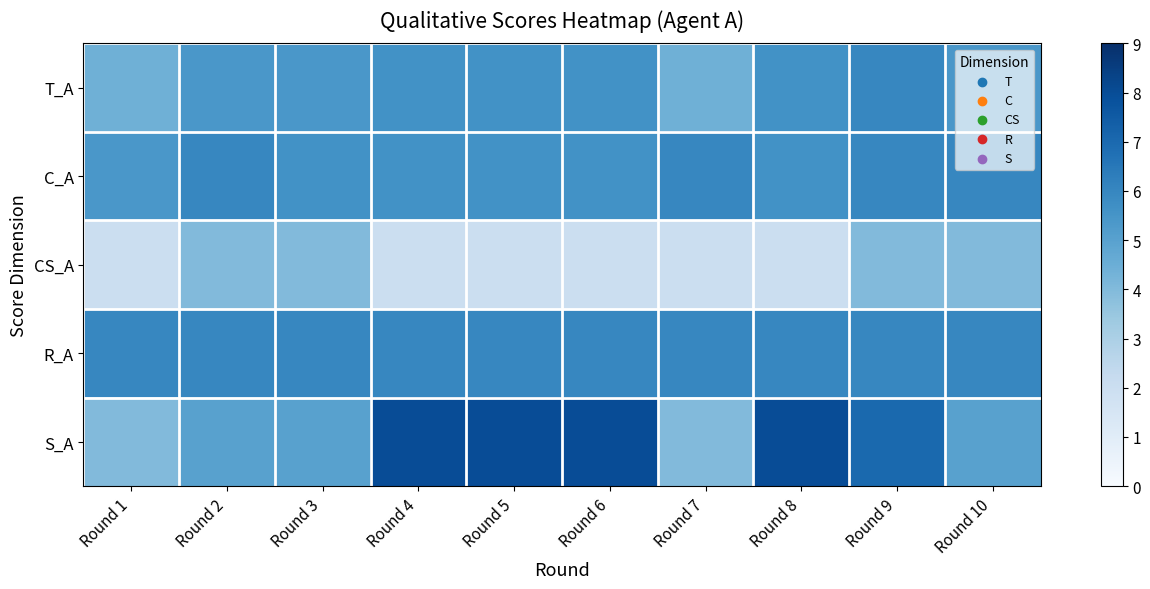

Which series has the largest range (max minus min)?

S_A